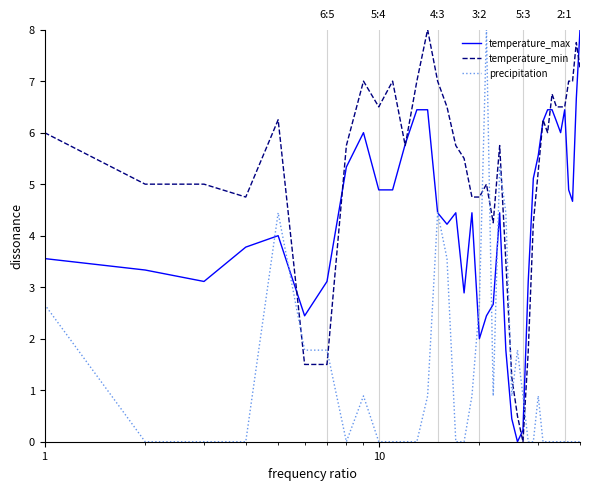

How many times do temperature_min and precipitation cross each other?

8